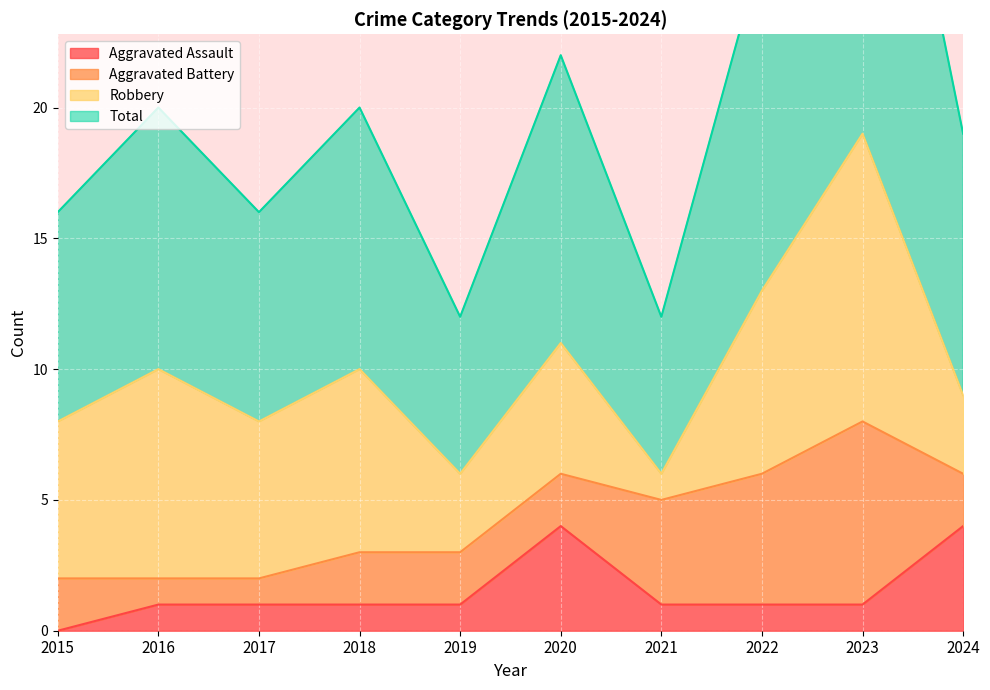

What is the sum of the Aggravated Assault values at 2016 and 2023?

2